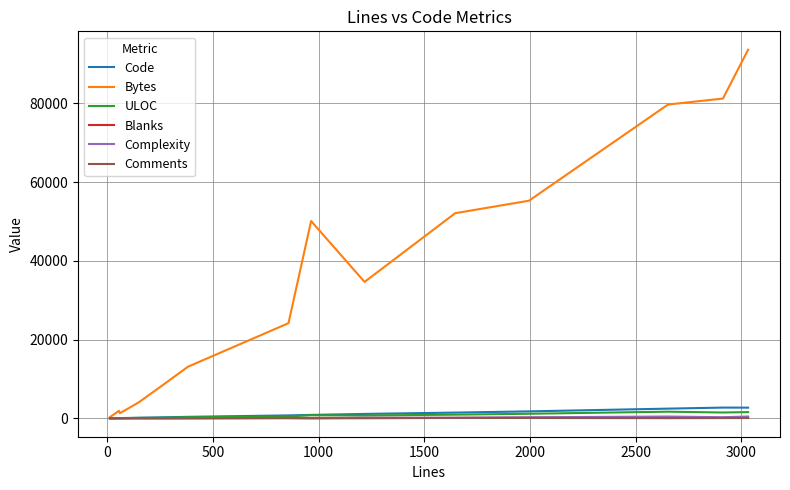

Which series has the widest spread of values?

Bytes